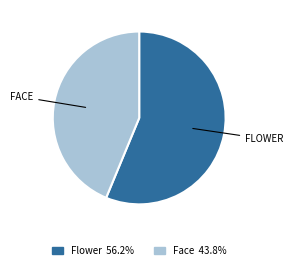

Does any single category account for the majority?

Yes